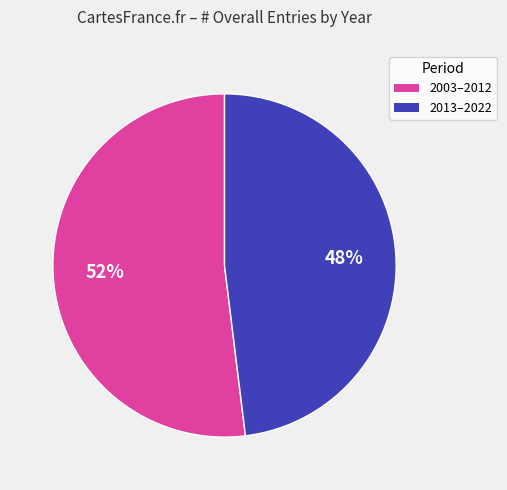

To the nearest percent, what is the difference between the largest and smallest slice percentages?

4%